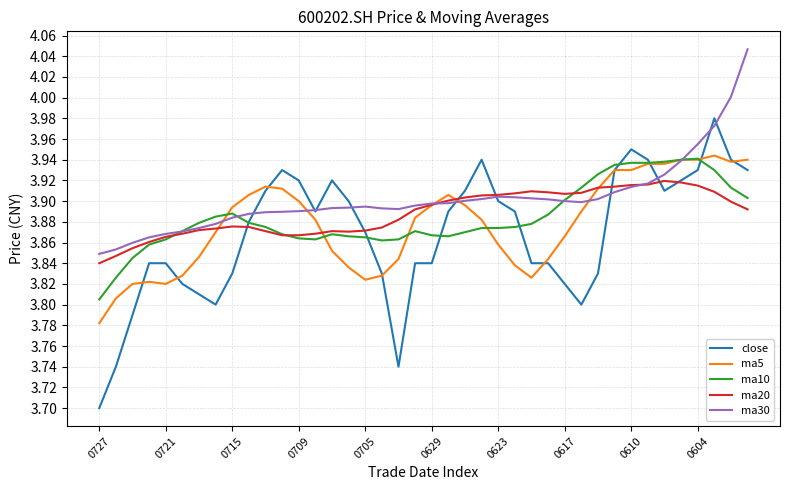

Which series has the widest spread of values?

close